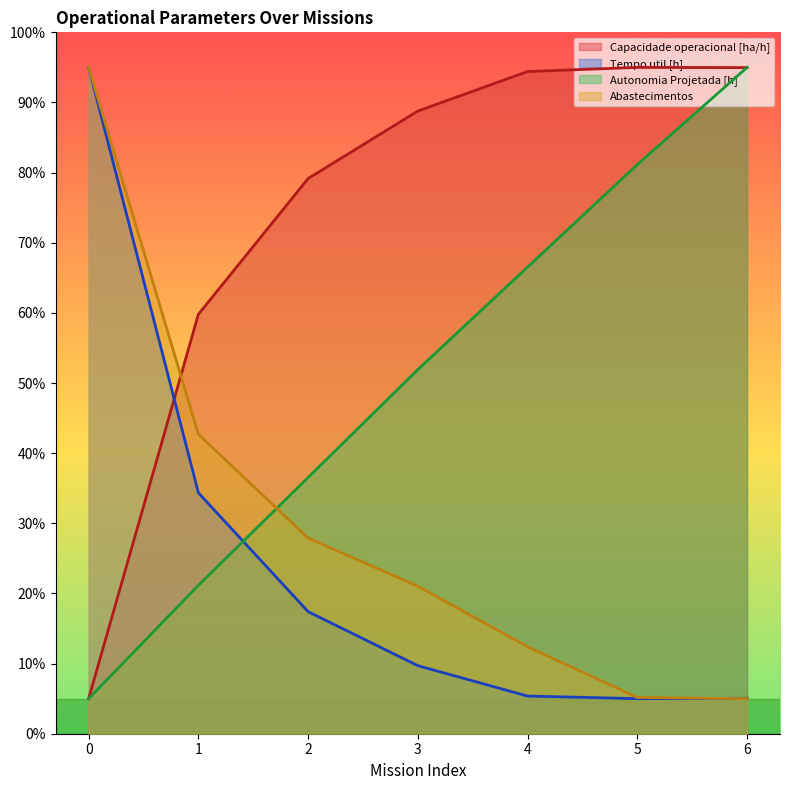

Count the number of categories in the chart.

7